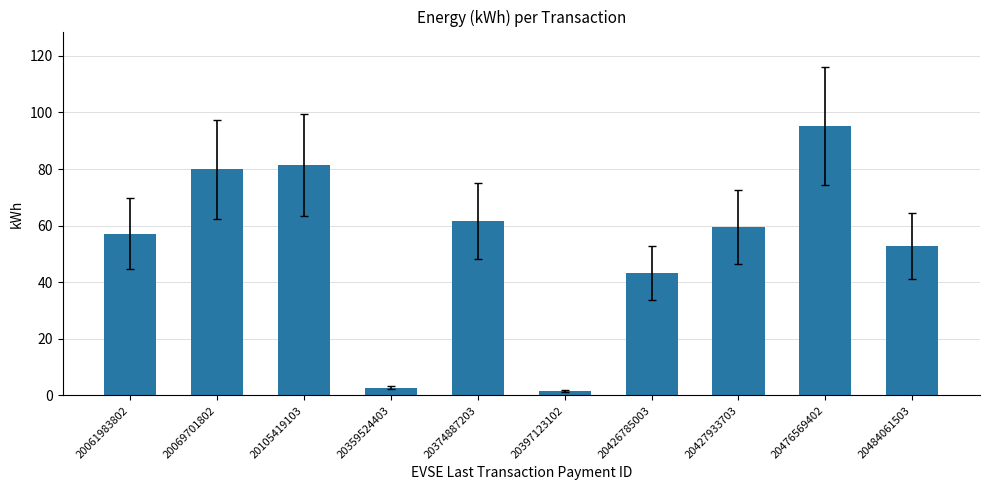

Reading left to right, extract all data points from this chart.

20061983802=57.2	20069701802=79.9	20105419103=81.5	20359524403=2.7	20374887203=61.6	20397123102=1.5	20426785003=43.3	20427933703=59.4	20476569402=95.3	20484061503=52.9